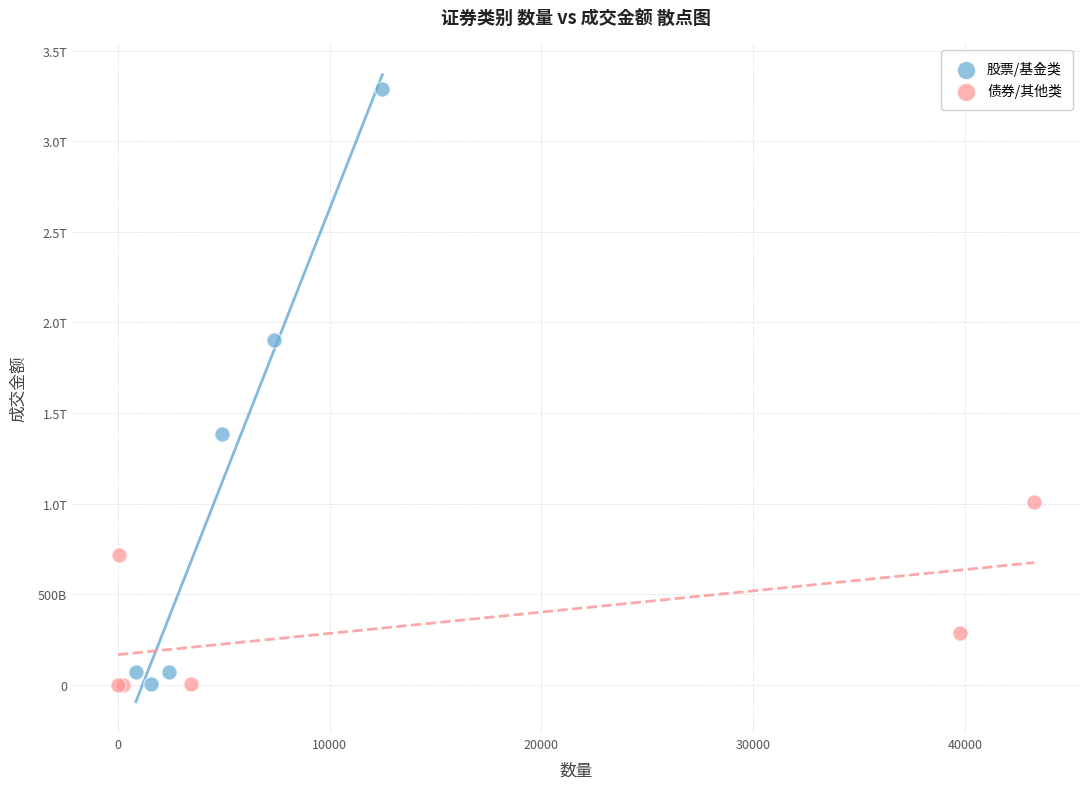

What are all the series names shown in the legend?

股票/基金类, 债券/其他类